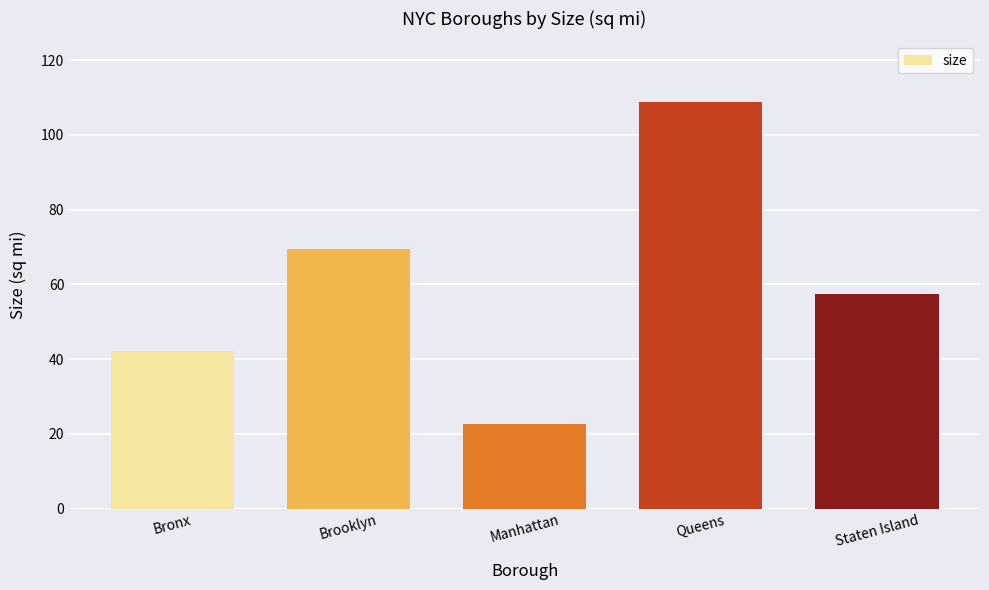

Is it true that the value at Manhattan is 22.7?

True